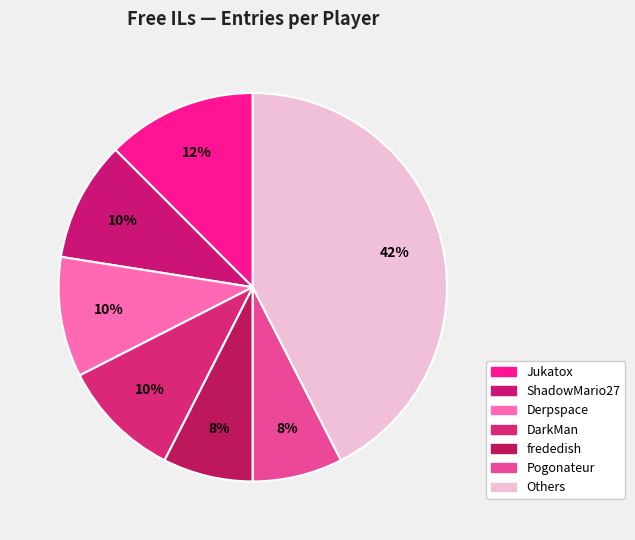

The Pogonateur slice represents 1% of the pie. True or false?

False